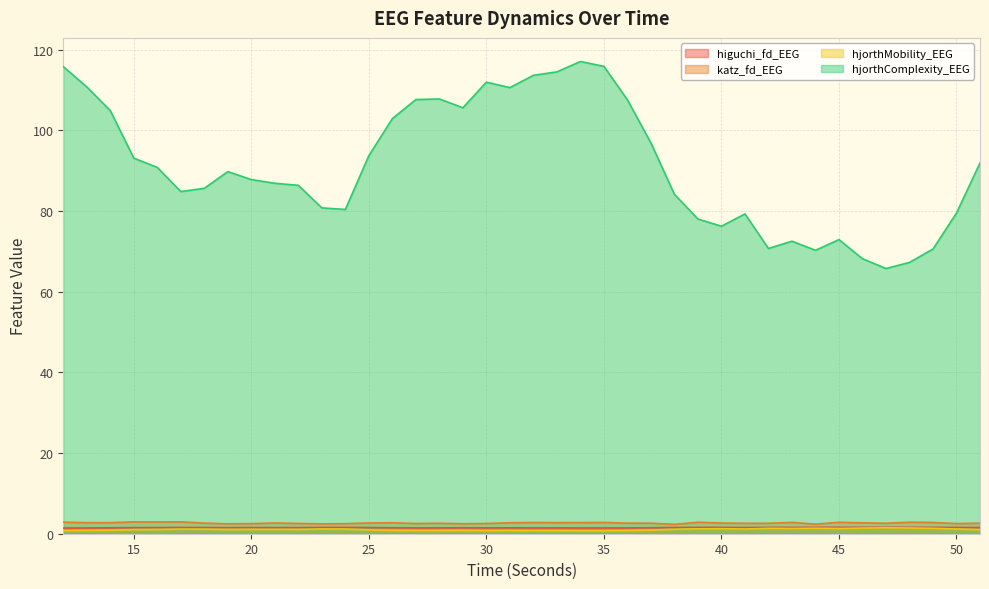

At which category does higuchi_fd_EEG reach its first local valley?

19